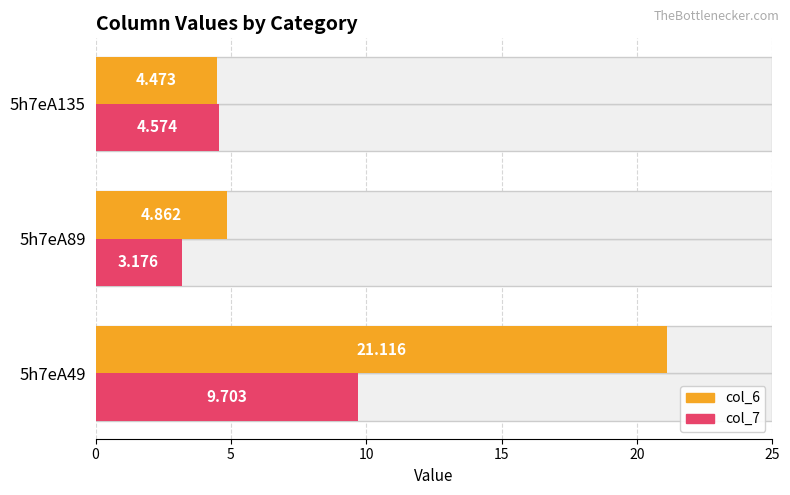

Is the value of col_6 at 5h7eA89 greater than the value of col_7 at 5h7eA89?

Yes